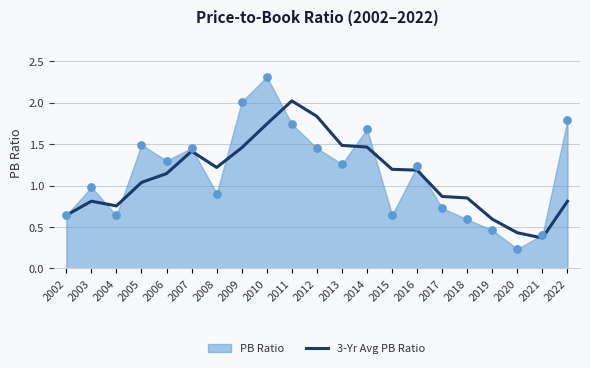

The value of 3-Yr Avg PB Ratio at 2017 is 0.2. True or false?

False